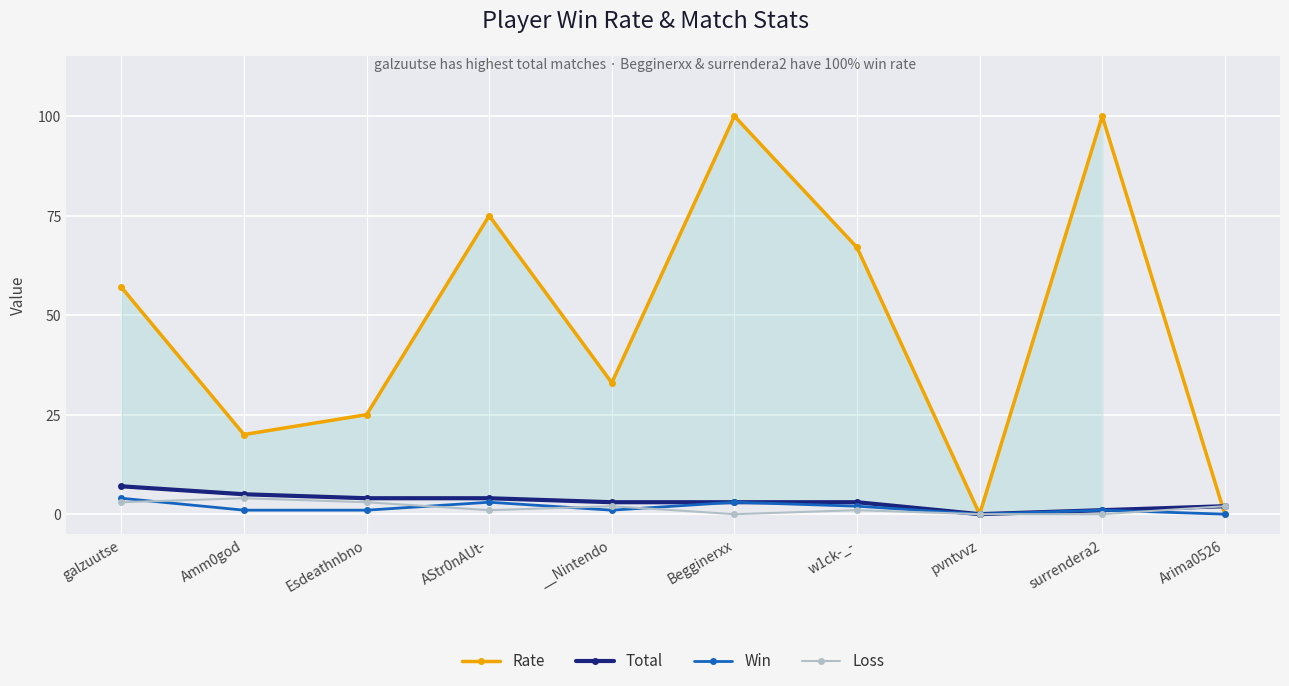

Between __Nintendo and galzuutse, which is larger?

galzuutse